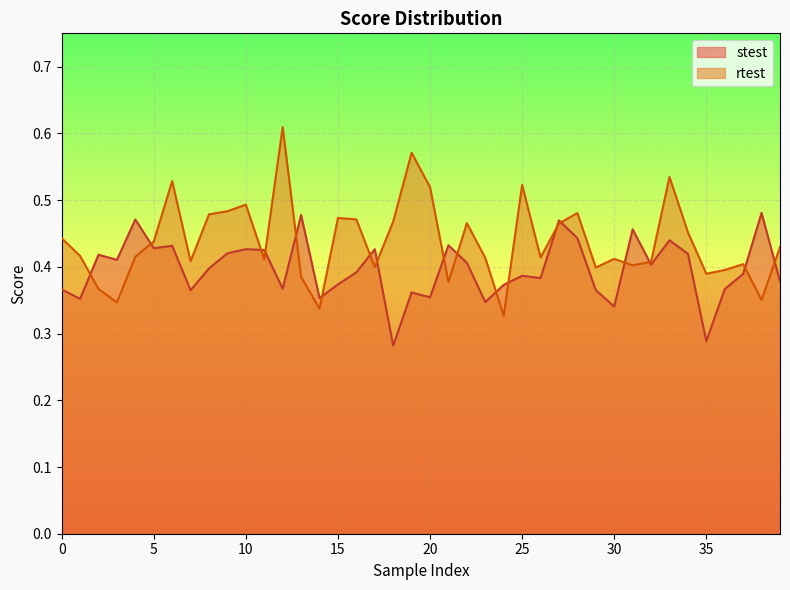

What is the sum of all stest values?

15.9